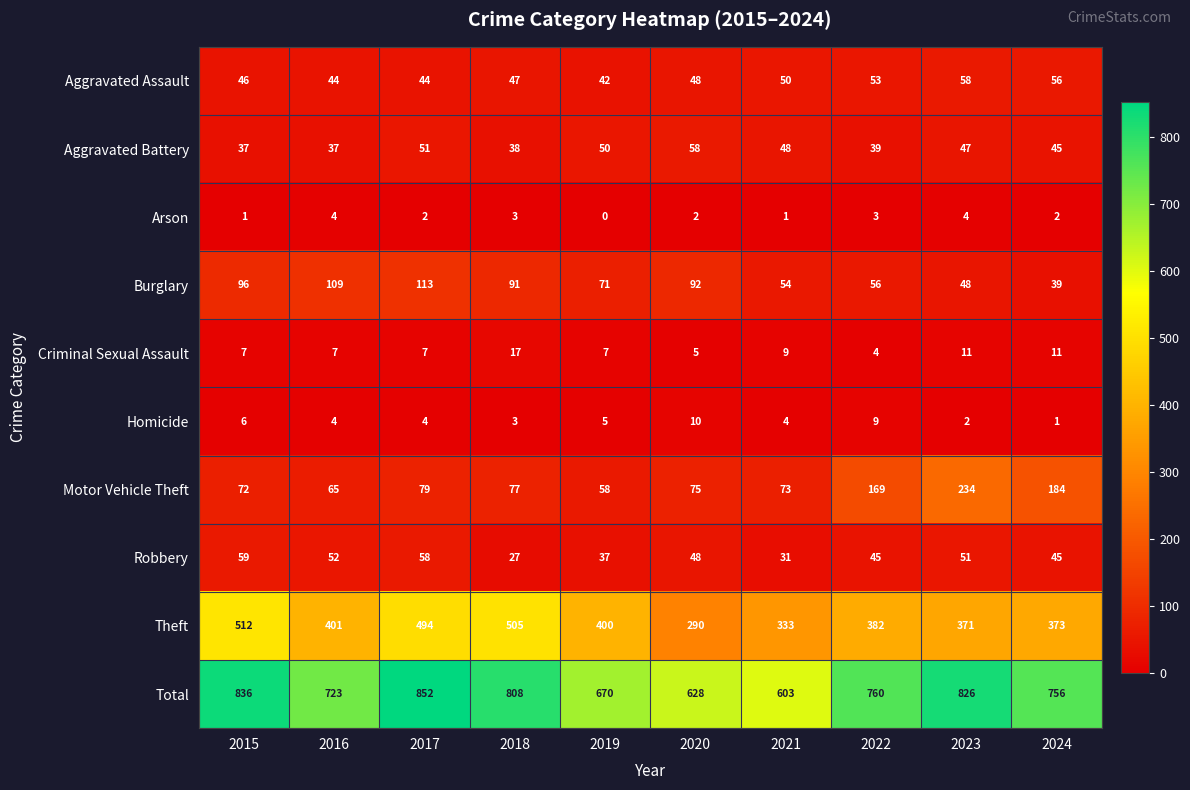

Which series has the largest total across all categories?

Total